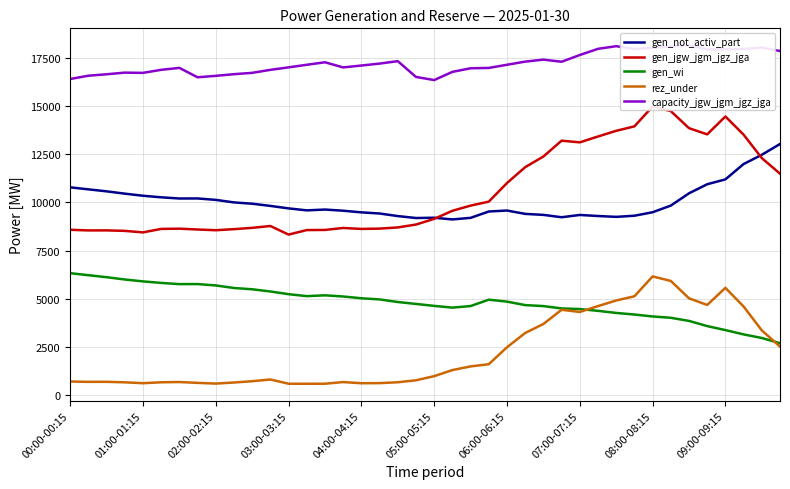

True or false: gen_not_activ_part and gen_wi cross at least once.

False